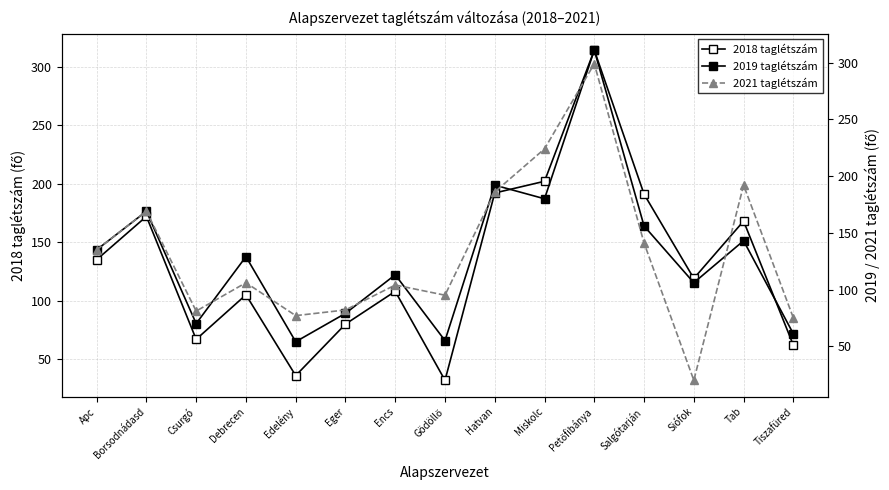

How many data points in 2021 taglétszám are above 106?

7